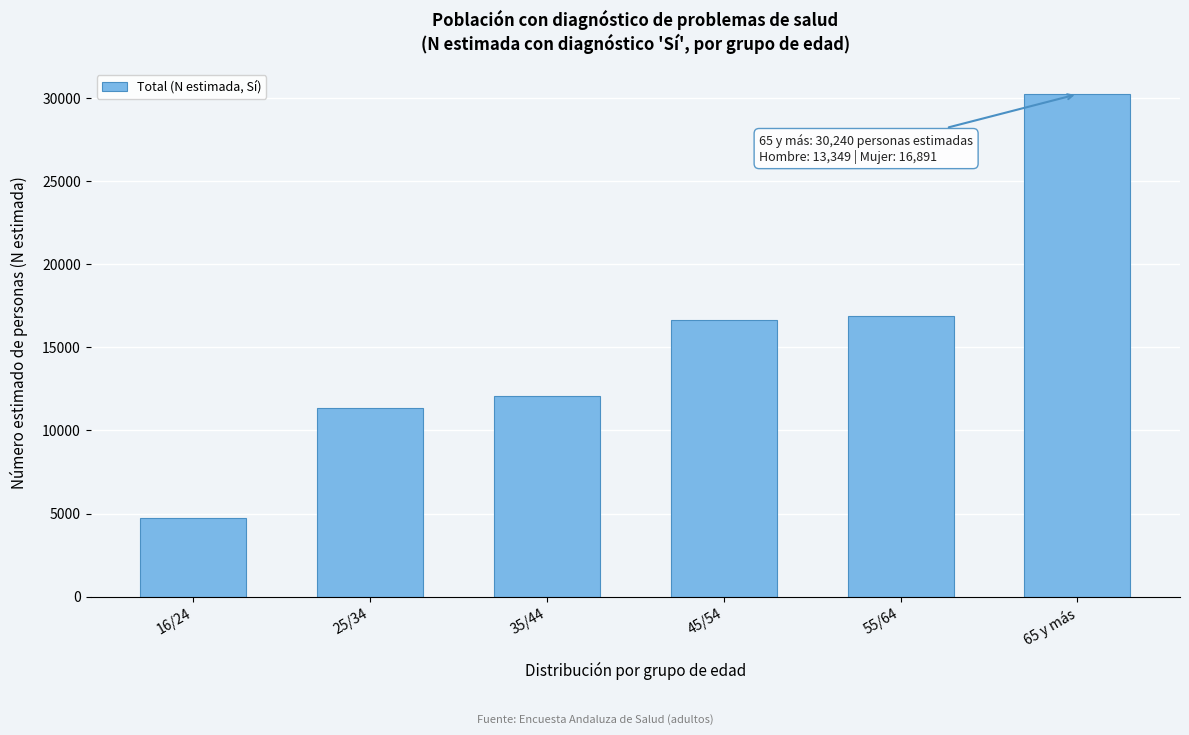

Reading left to right, what are all the values shown in this chart?

4719	11365	12065	16626	16889	30240